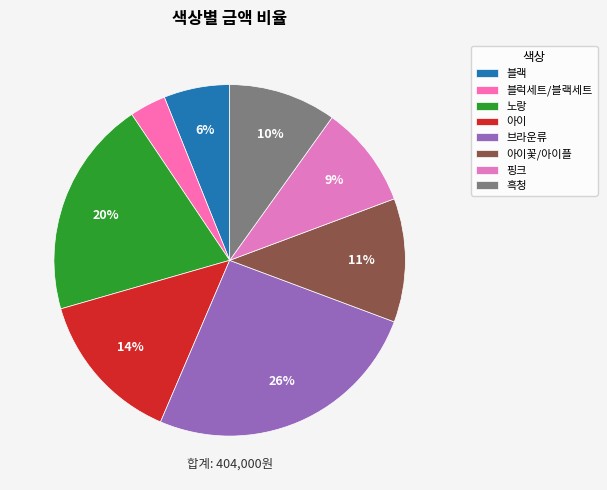

True or false: 핑크 accounts for 1% of the total.

False